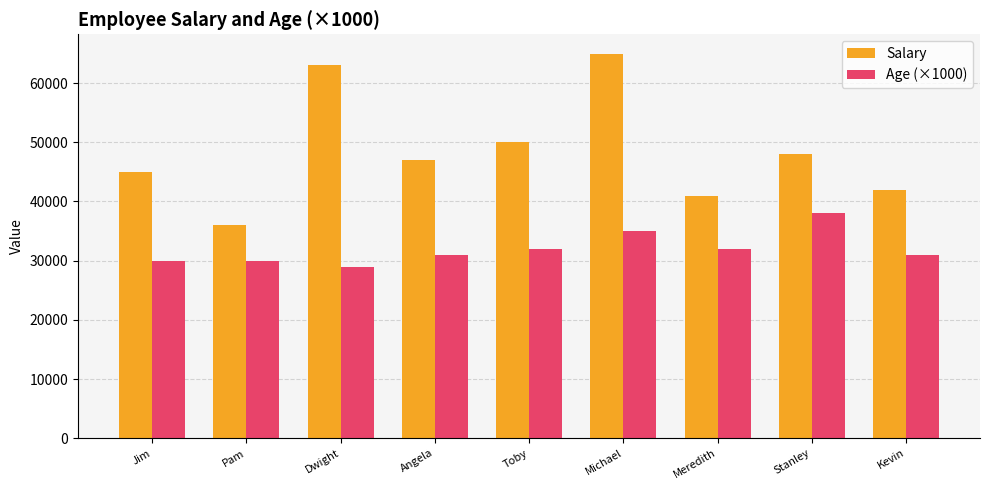

Are the bars grouped side by side (vs. stacked)?

Yes